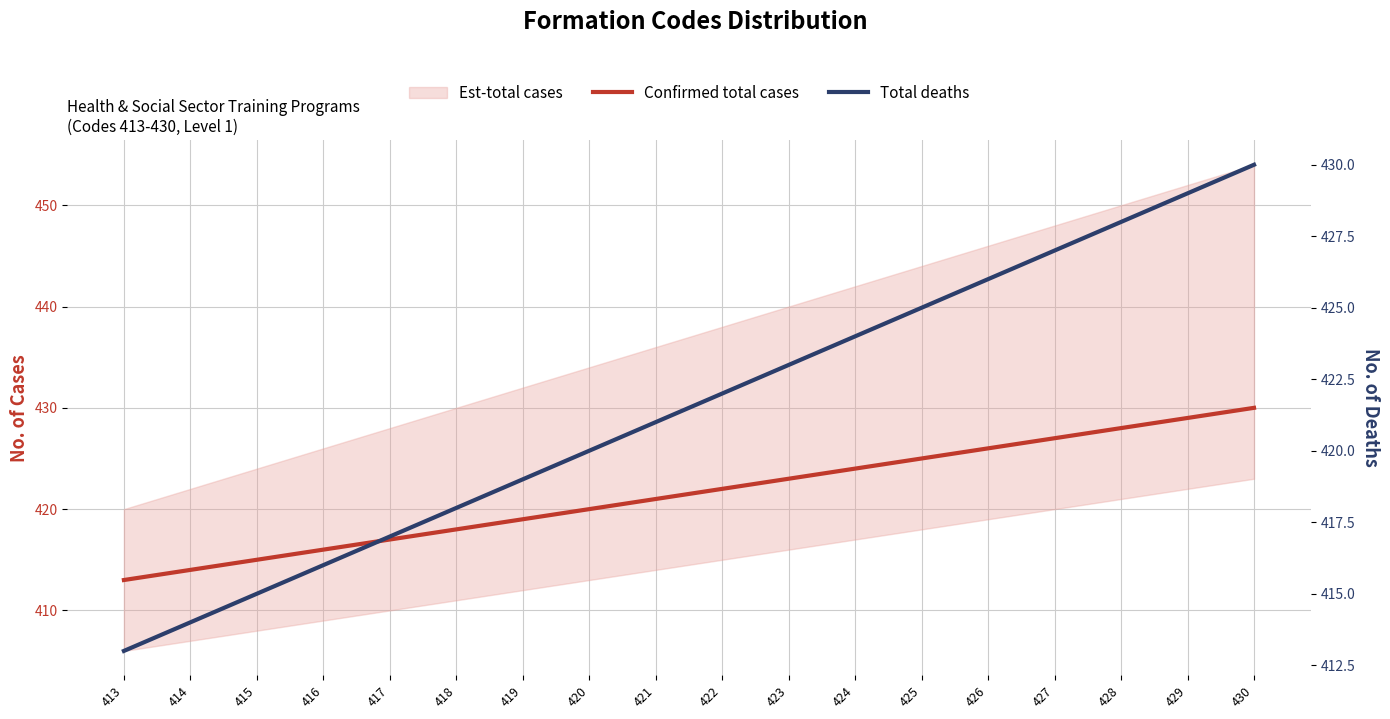

Which category has the lowest value in the Total deaths series?

413